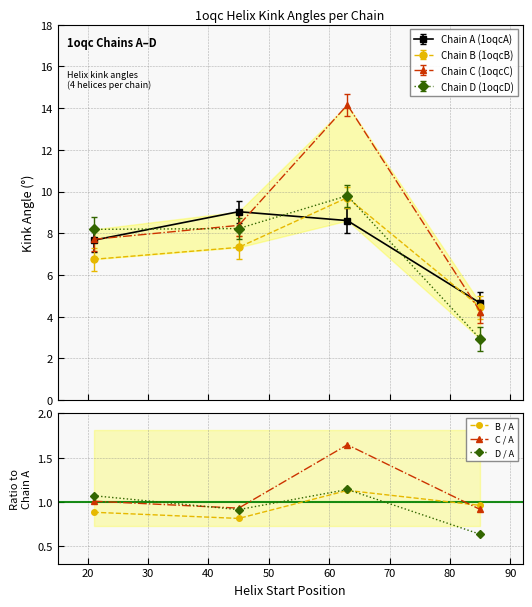

What is the lowest value of the C / A series?

0.9